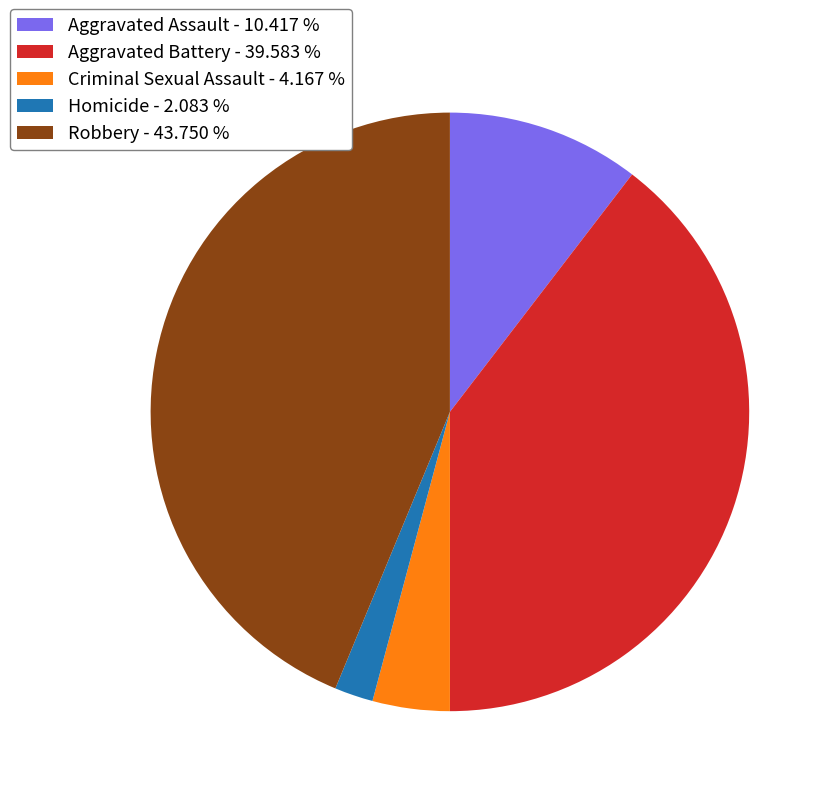

Does Aggravated Assault represent more than half of the total?

No